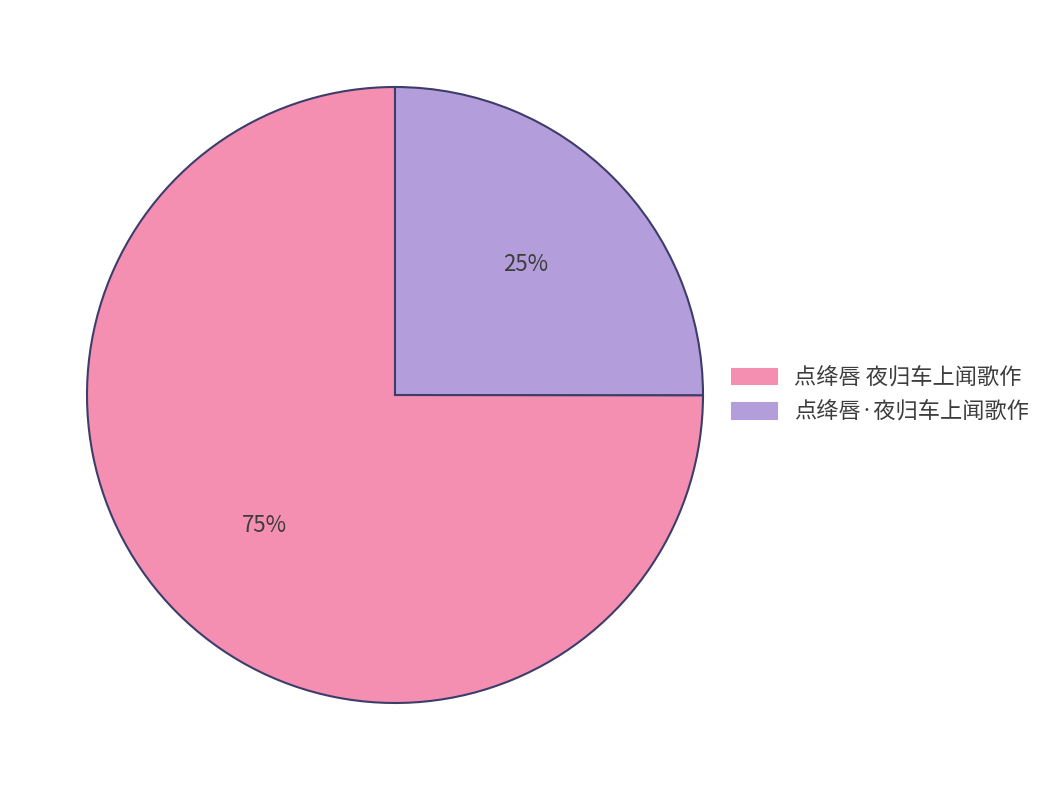

Approximately how many times larger is the value at 点绛唇 夜归车上闻歌作 compared to 点绛唇·夜归车上闻歌作?

3.0